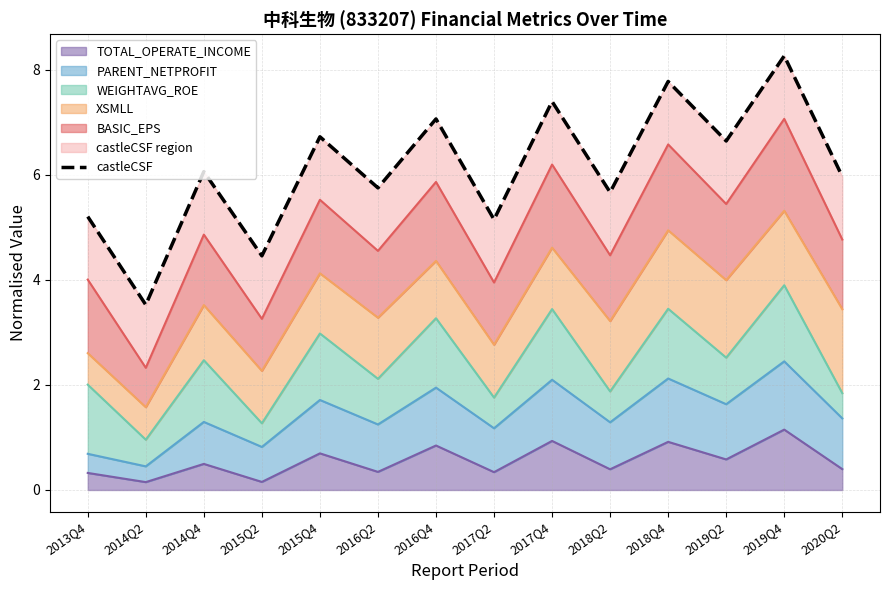

What is the change in value from 2013Q4 to 2015Q2?

-0.7